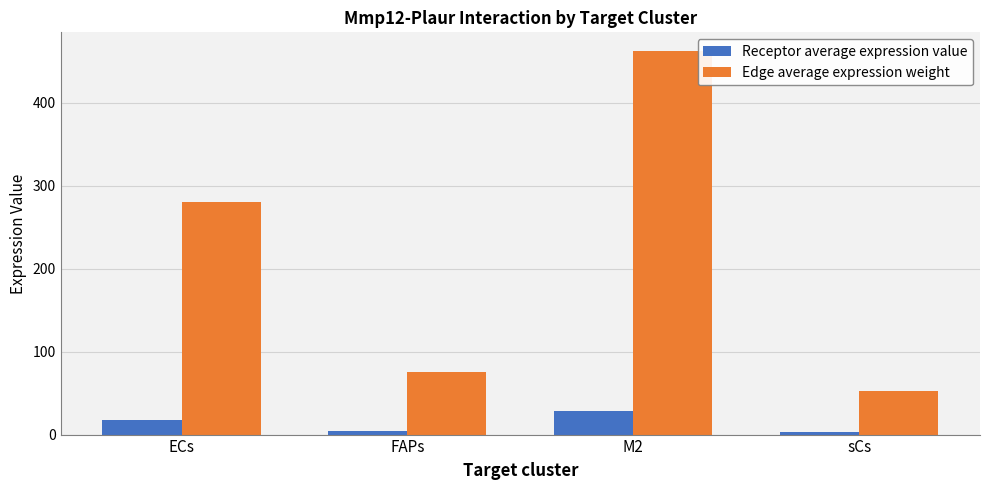

At how many categories does at least one series exceed 125?

2